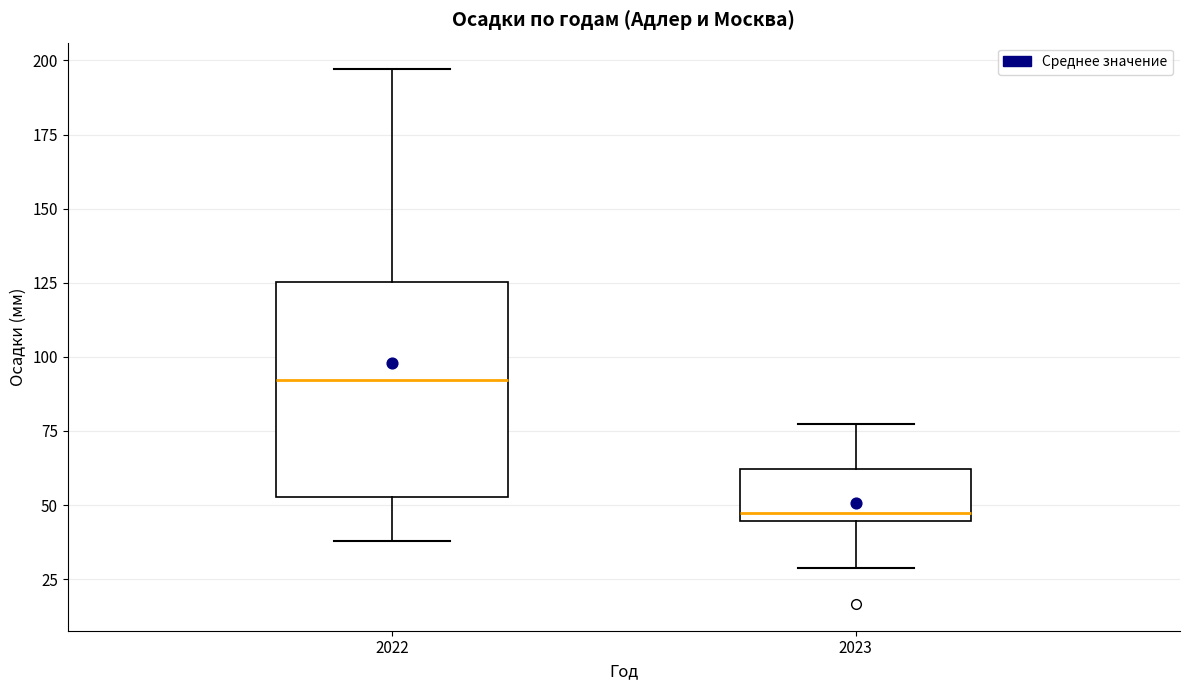

Comparing the boxes themselves (not the whiskers), which one is the tallest?

2022